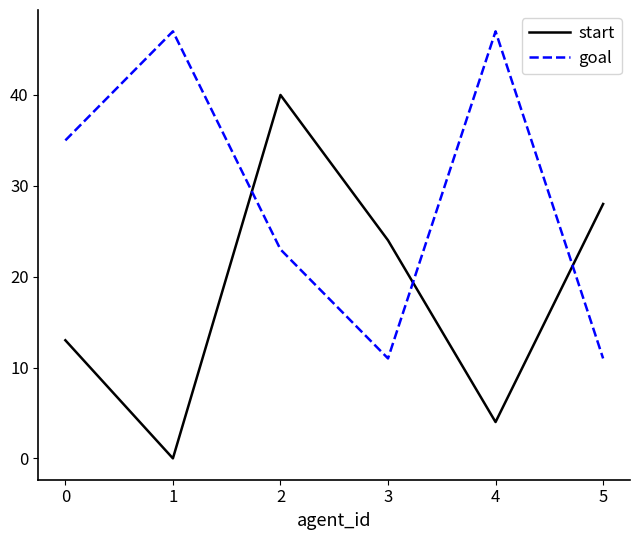

Which series has the widest spread of values?

start